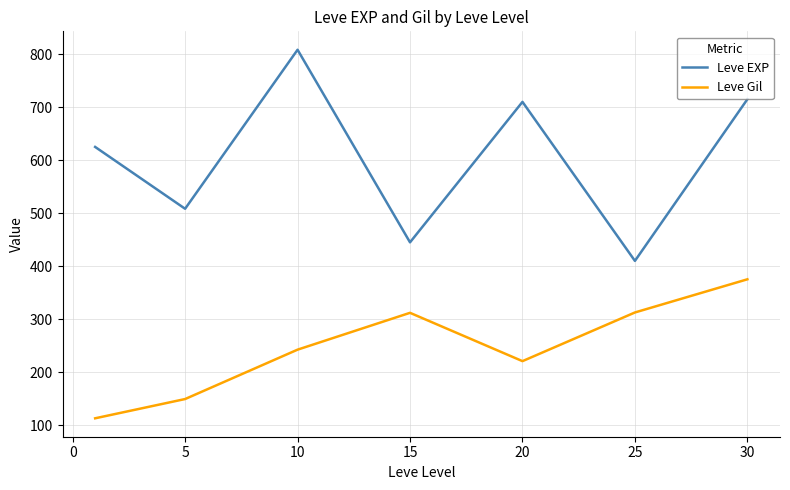

Which series has the widest spread of values?

Leve EXP